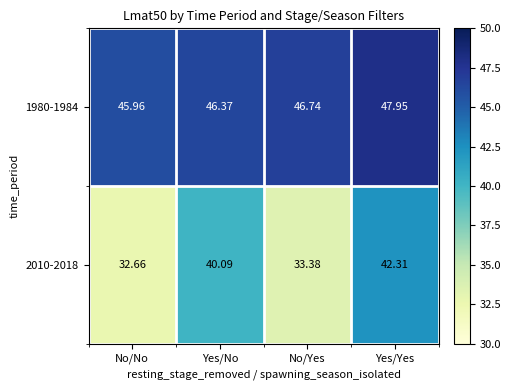

Rank the categories by 1980-1984 value from lowest to highest.

No/No, Yes/No, No/Yes, Yes/Yes